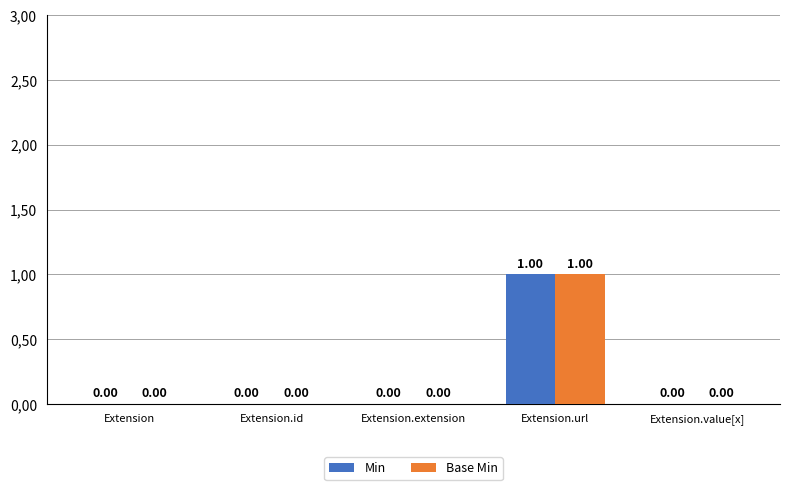

Are the bars horizontal?

No